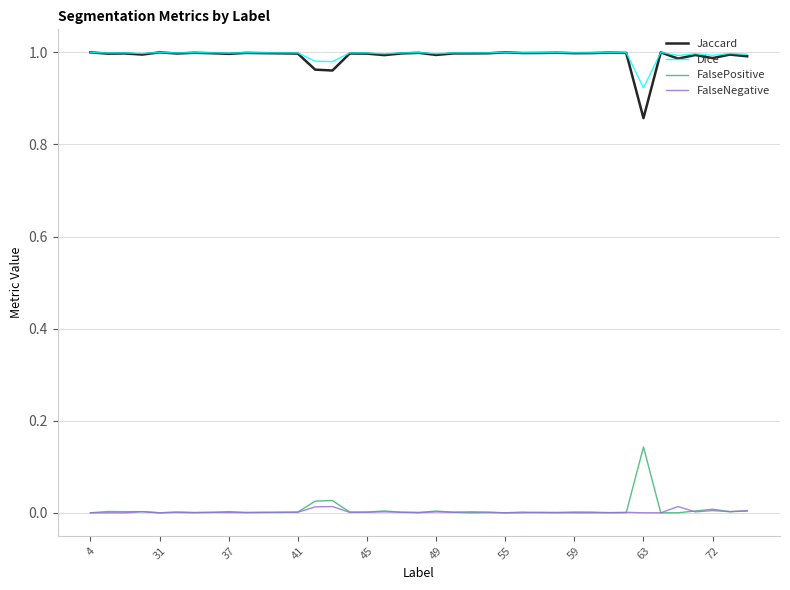

True or false: FalsePositive and Dice cross at least once.

False